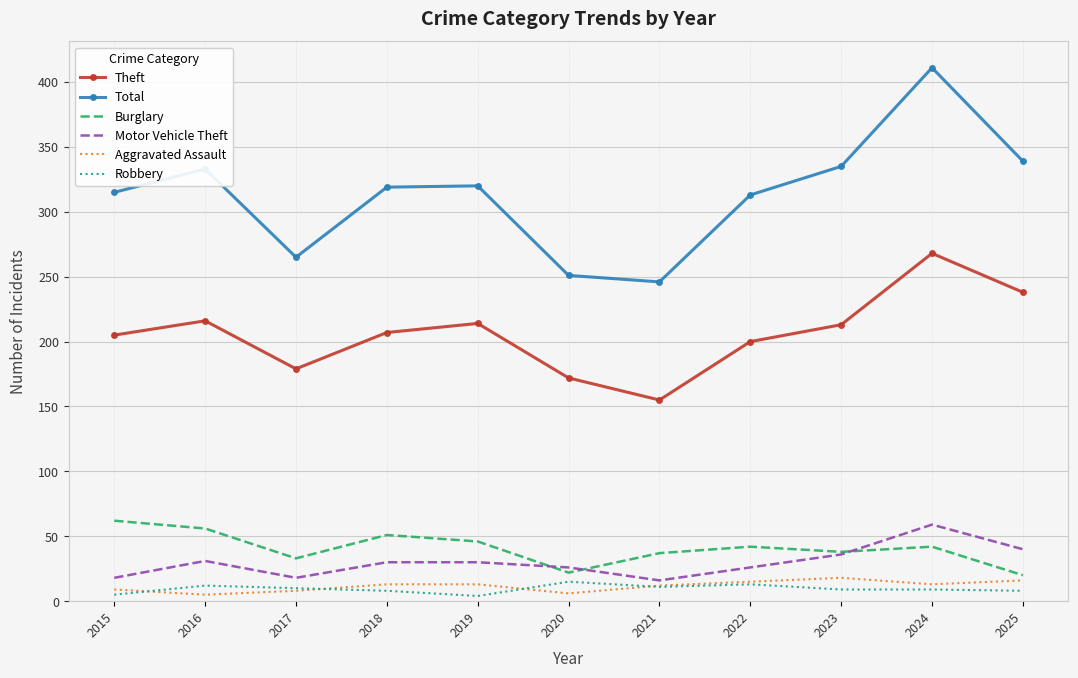

Rank the series at 2018 from highest to lowest value.

Total, Theft, Burglary, Motor Vehicle Theft, Aggravated Assault, Robbery